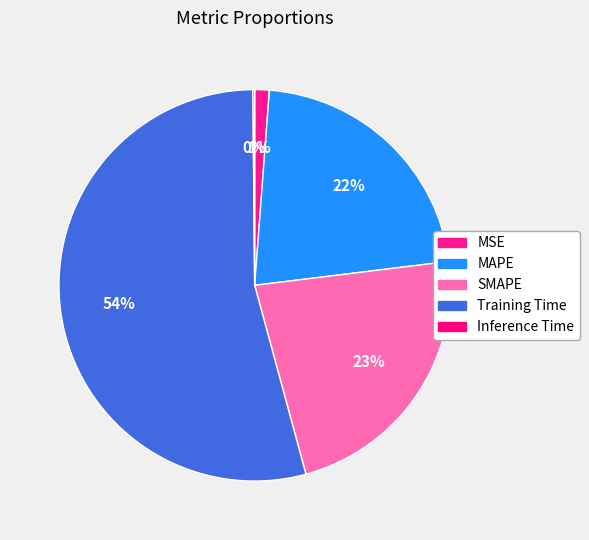

Which slice is the smallest?

Inference Time